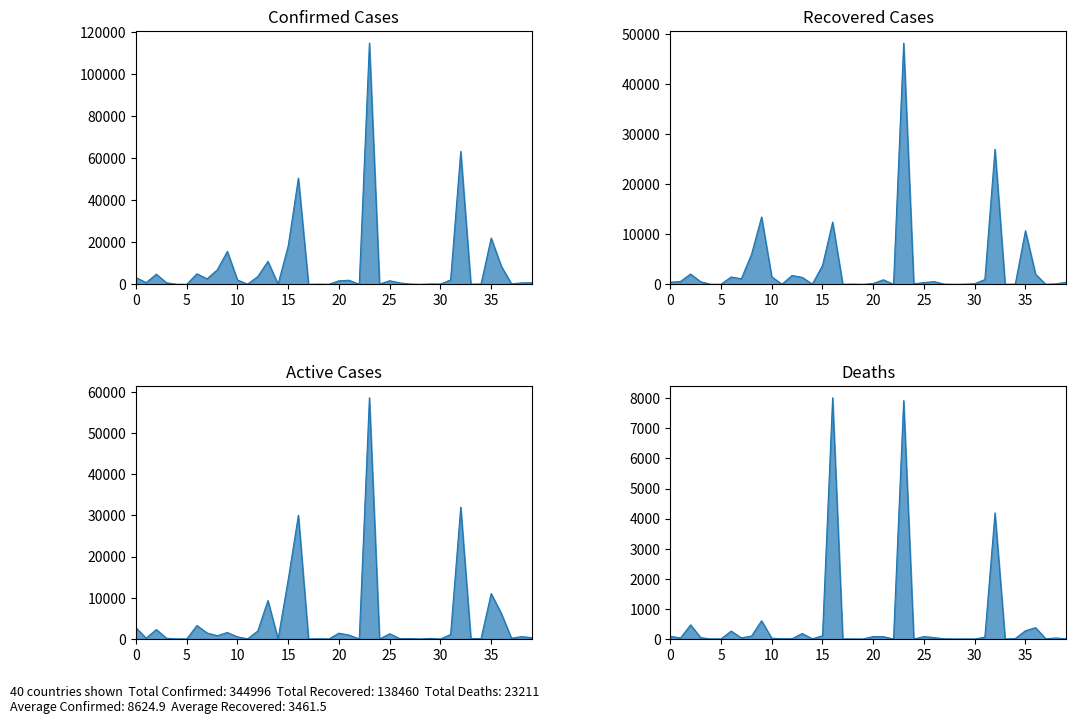

Reading left to right, extract all data points from this chart.

Confirmed: 3224	820	4838	751	36	25	5020	2619	6875	15650	2060	89	3720	10929	82	18350	50509	18	96	7	1681	1946	23	114715	138	1704	688	161	15	186	122	2104	63215	85	170	22016	8613	236	705	755
Recovered: 421	570	2067	514	11	16	1472	1111	5975	13462	1508	26	1762	1403	47	3771	12441	16	50	5	174	911	8	48221	131	342	548	49	7	37	120	953	27006	10	43	10710	2013	26	90	413
Deaths: 95	31	470	46	2	3	264	40	97	606	26	11	8	183	7	107	8016	2	2	0	82	79	1	7921	1	80	48	6	1	2	0	64	4190	0	17	275	378	10	34	6